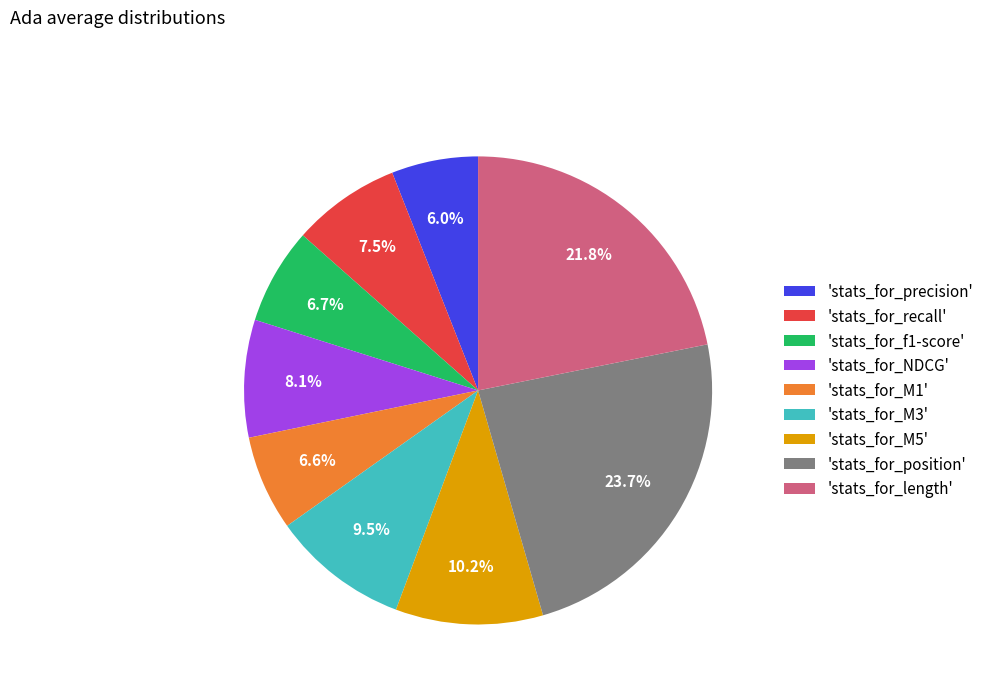

Between 'stats_for_M5' and 'stats_for_precision', which is larger?

'stats_for_M5'